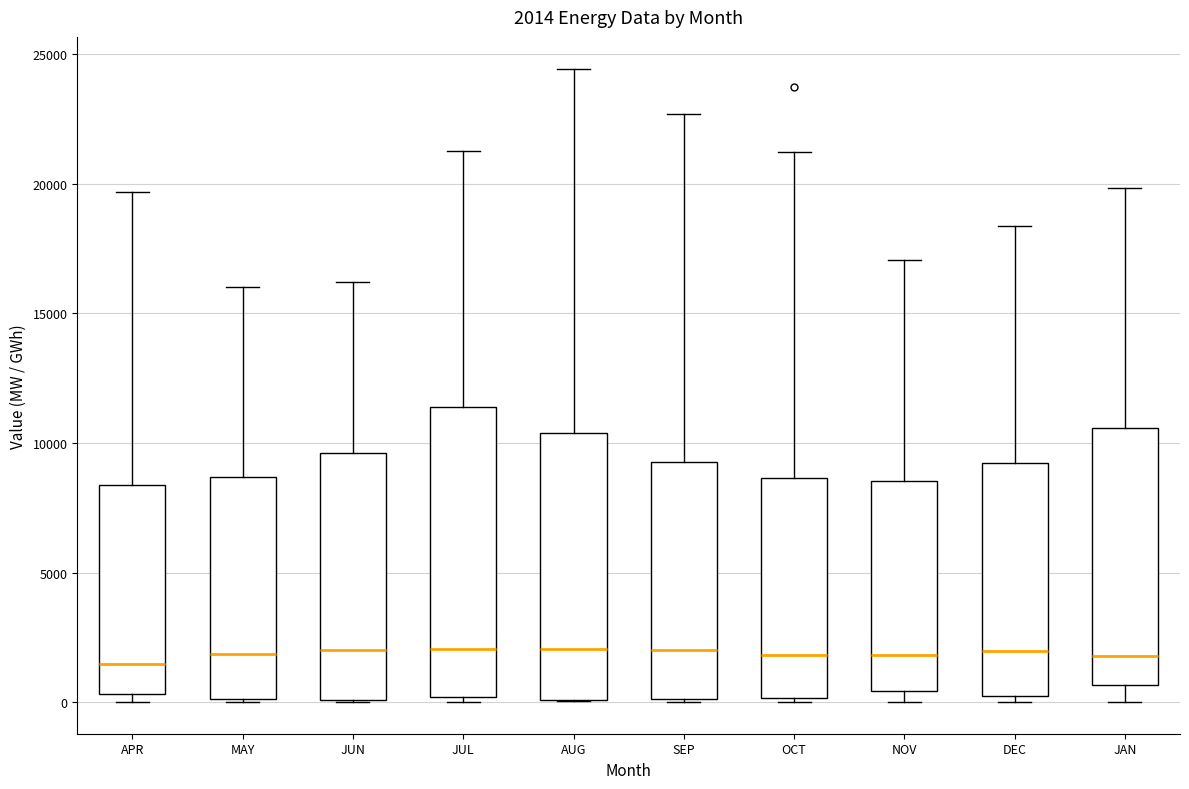

Comparing the boxes themselves (not the whiskers), which one is the tallest?

JUL